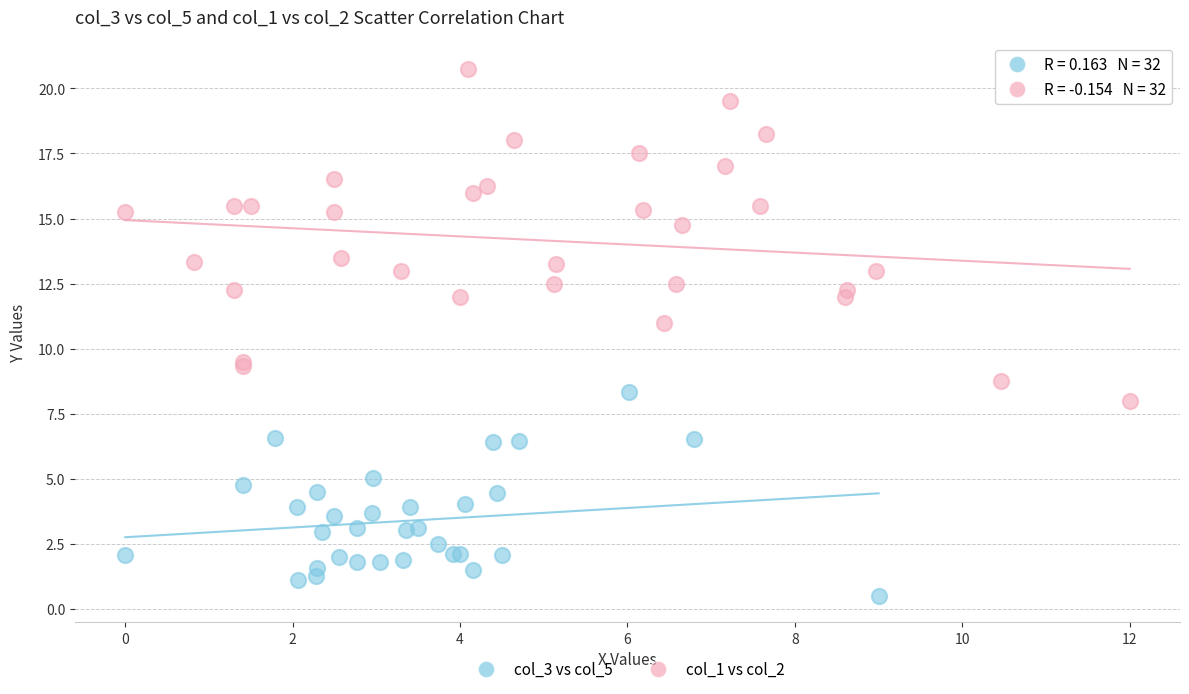

Which series has the largest Y range (max minus min)?

col_1 vs col_2